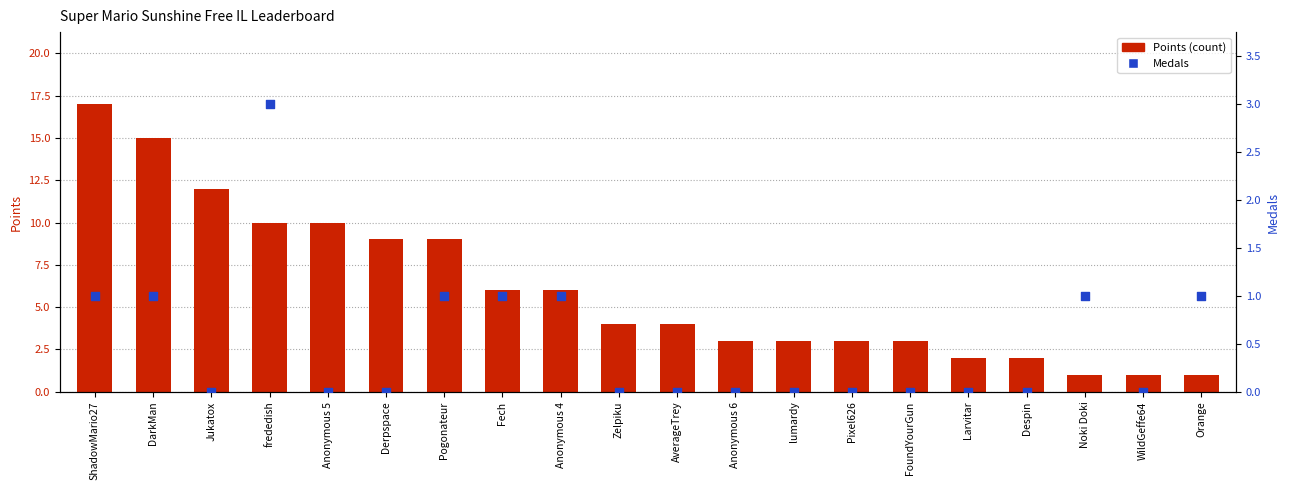

Which series contains the lowest Y value?

Medals